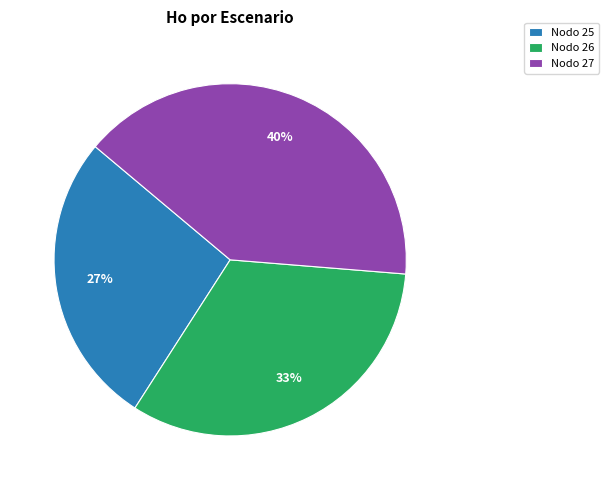

To the nearest percent, what is the average slice percentage?

33%